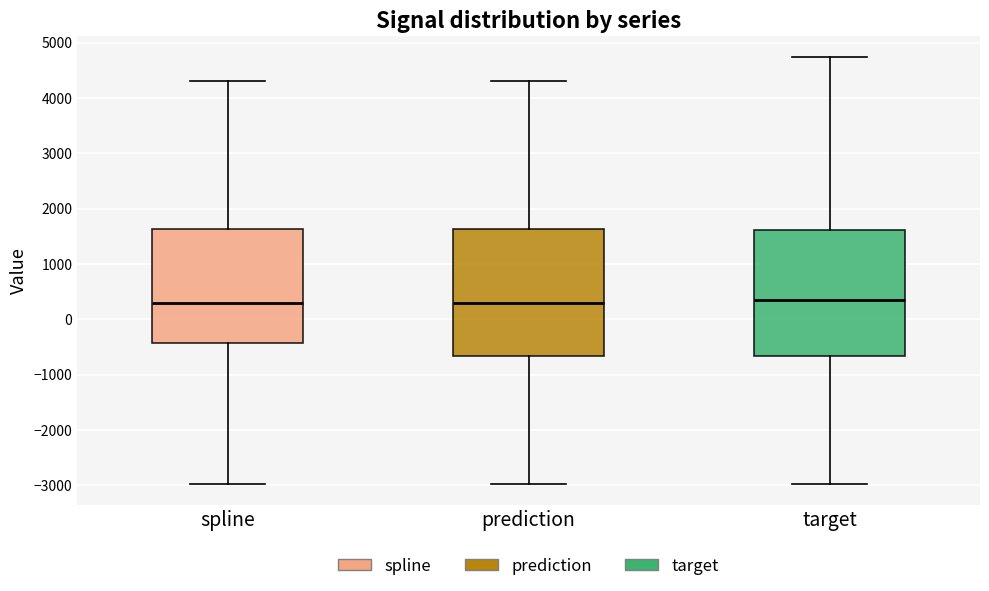

Reading left to right, transcribe this box plot: for each box, give where its median line is, the range the box spans, and where its two whiskers end, as read against the y-axis. The values are not printed on the chart, so give them approximately, as read against the axis.

spline: median 300, box -400 to 1600, whiskers -3000 to 4300
prediction: median 300, box -700 to 1600, whiskers -3000 to 4300
target: median 300, box -700 to 1600, whiskers -3000 to 4700